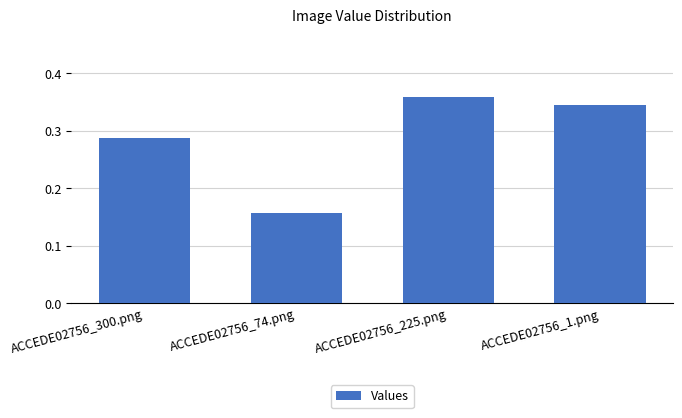

List the labels in order of value, smallest first.

ACCEDE02756_74.png, ACCEDE02756_300.png, ACCEDE02756_1.png, ACCEDE02756_225.png